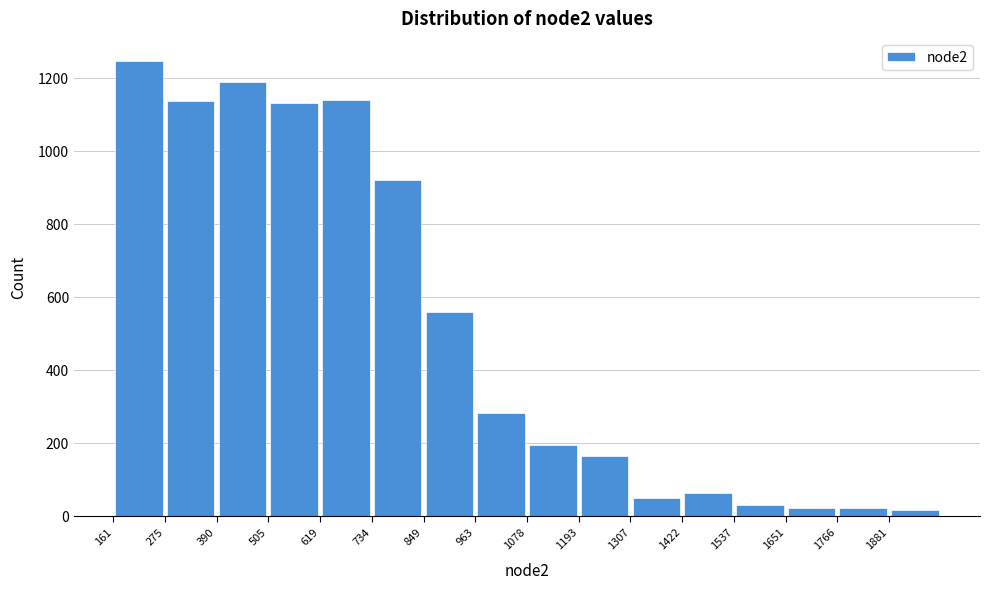

Which range on the x-axis has the tallest bar?

160 to 280